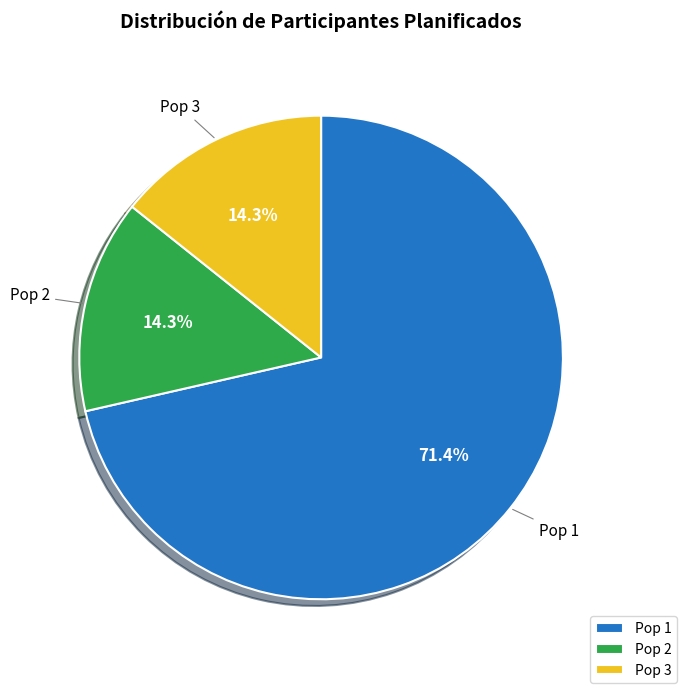

What is the largest slice in the pie chart?

Pop 1